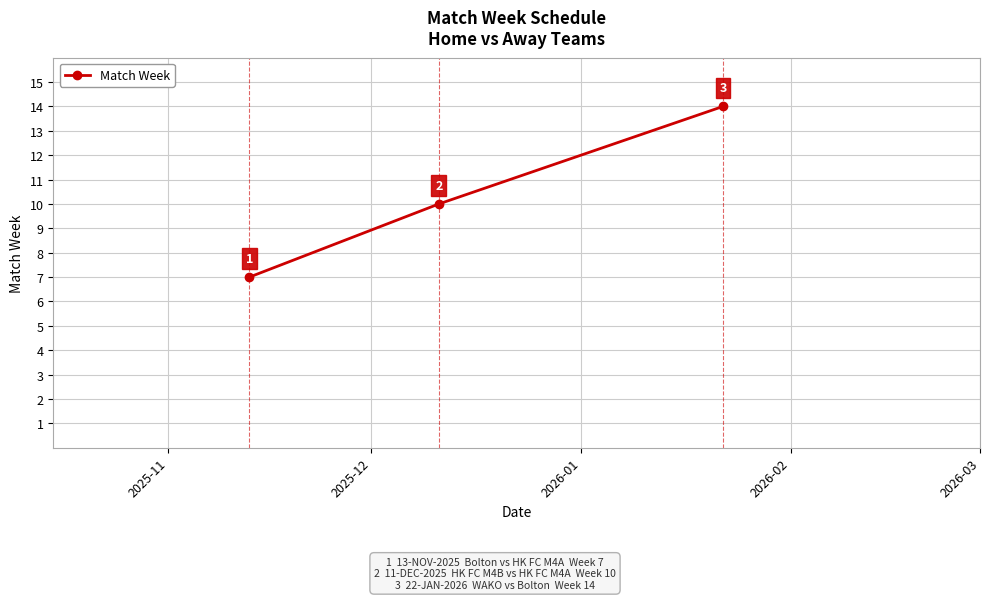

What is the maximum value shown in the chart?

14